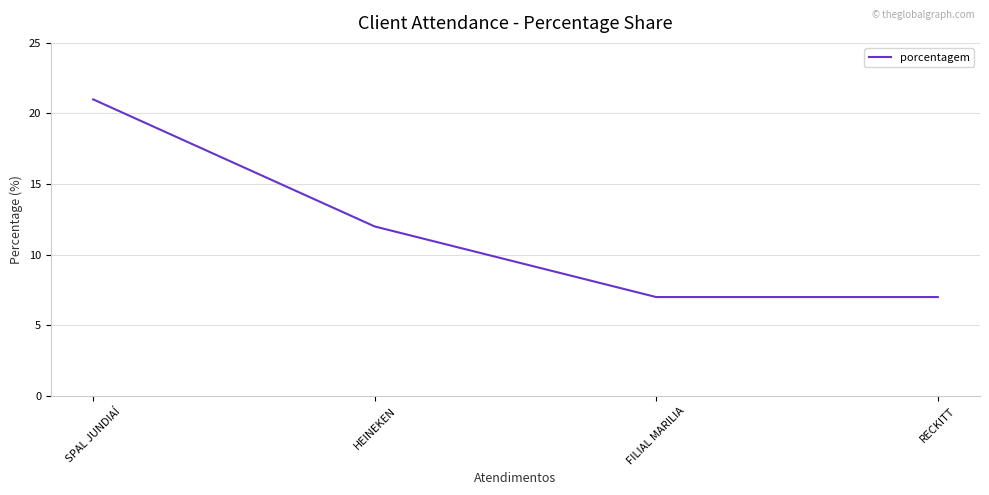

What is the sum of all values?

47